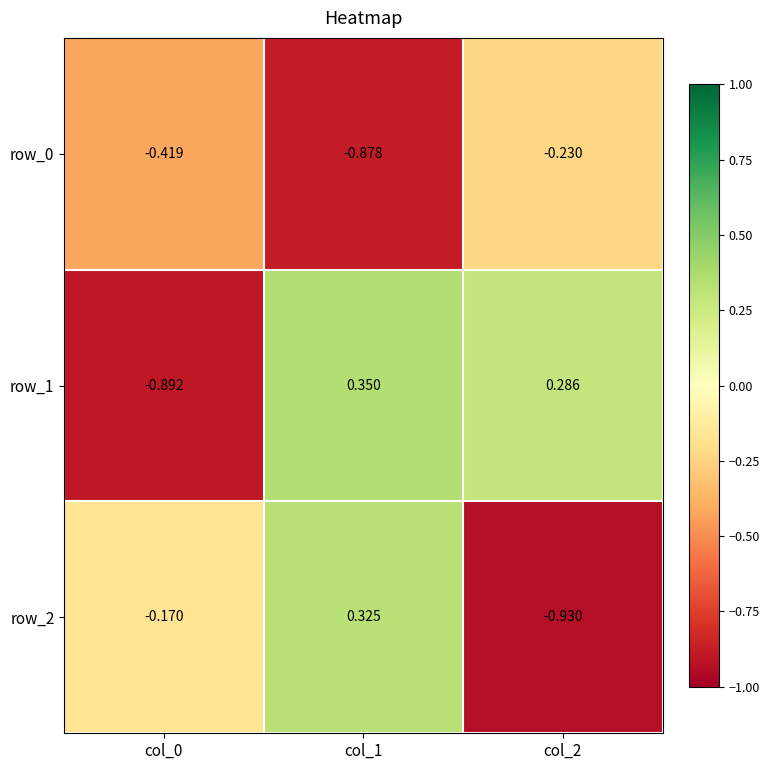

What is the difference between the highest and lowest values at col_2?

1.2